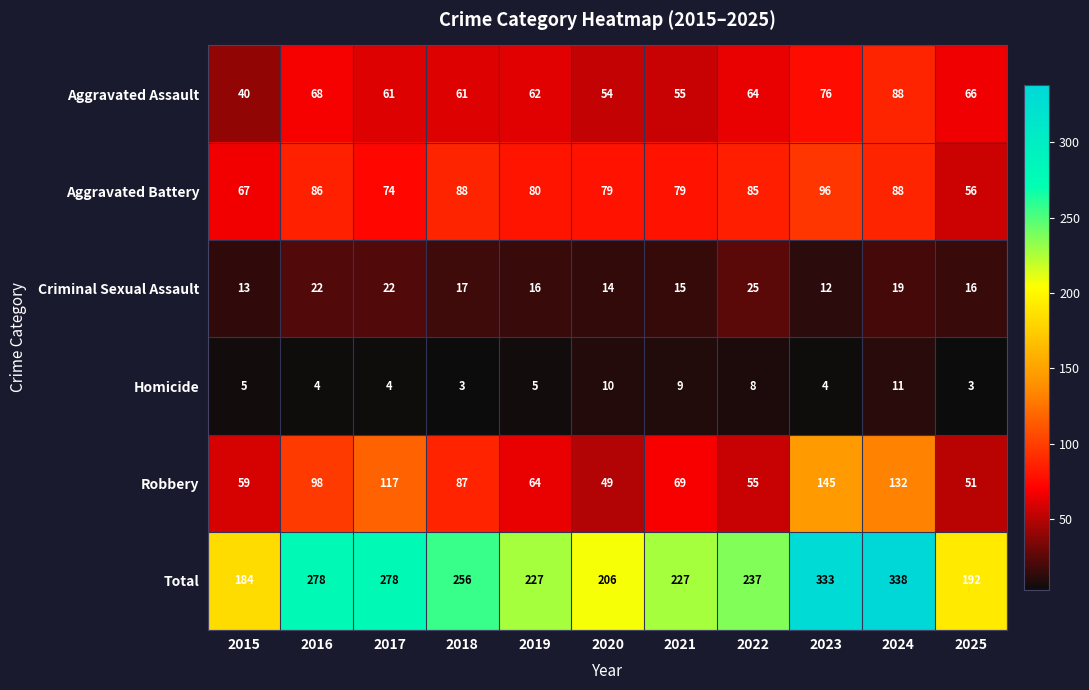

At which label does Aggravated Assault reach its peak?

2024